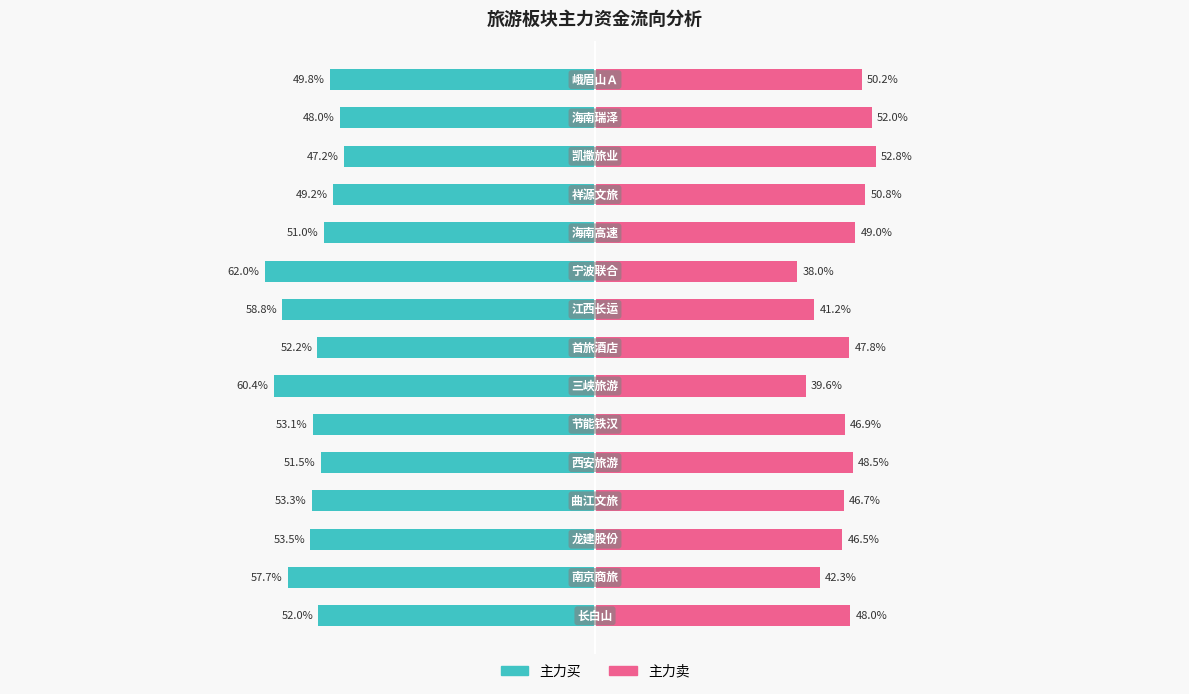

Count the number of categories in the chart.

15